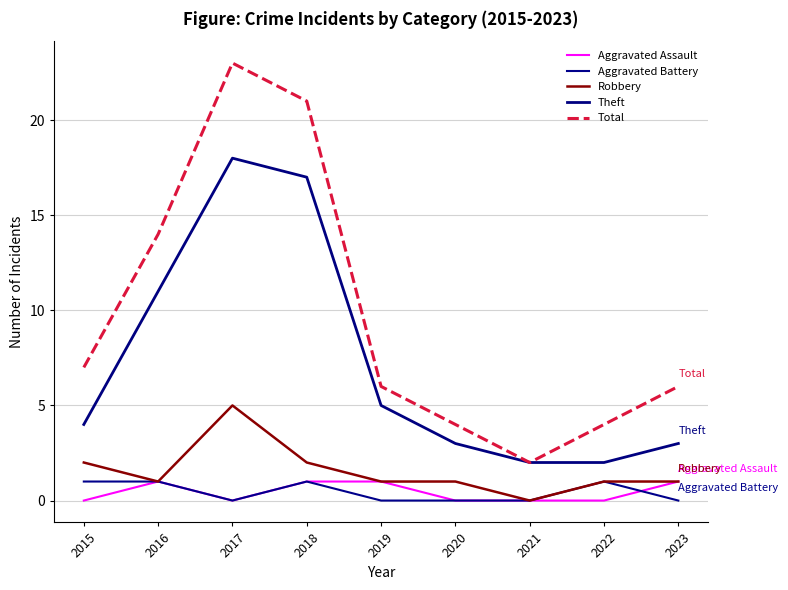

Does the chart have visible grid lines?

Yes